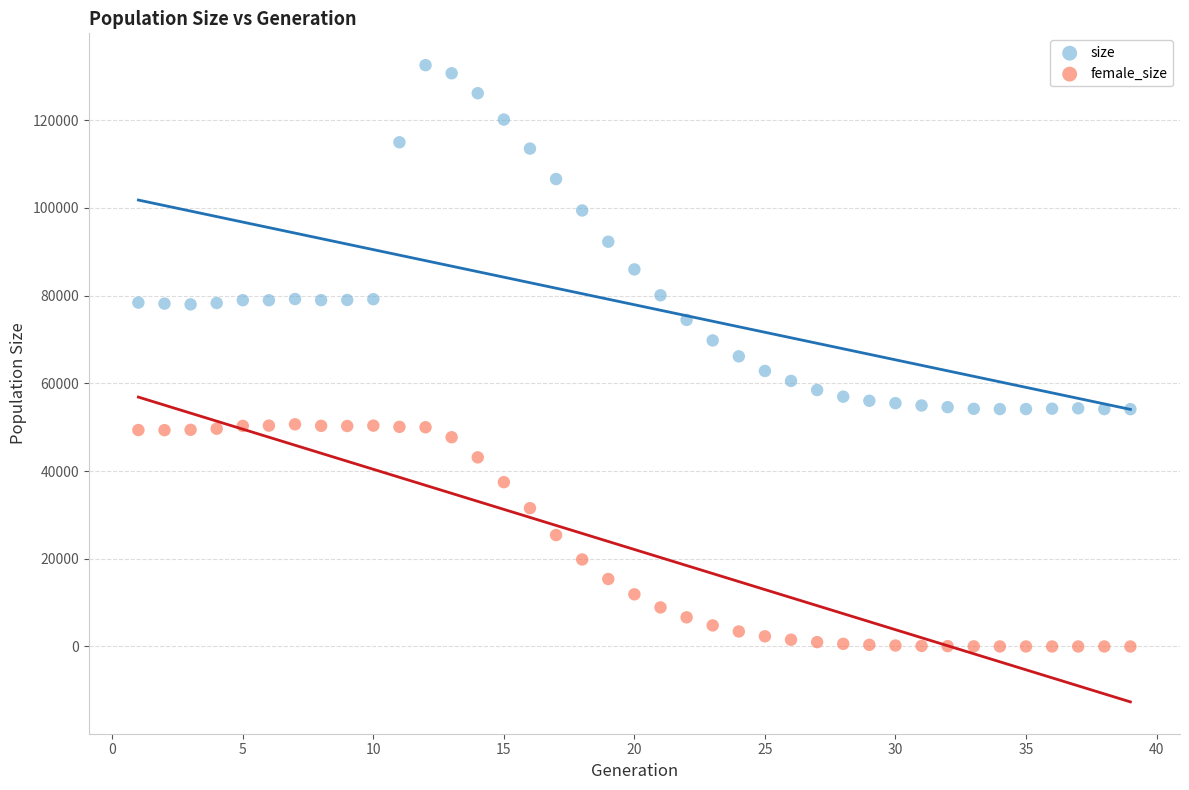

What are all the series names shown in the legend?

size, female_size